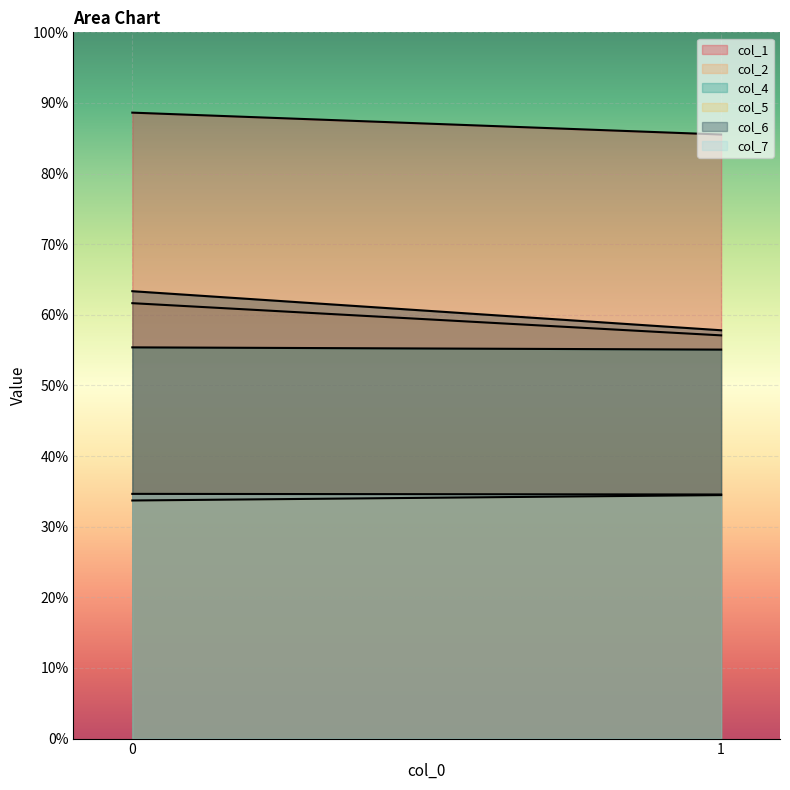

Which category has the lowest value in the col_6 series?

1